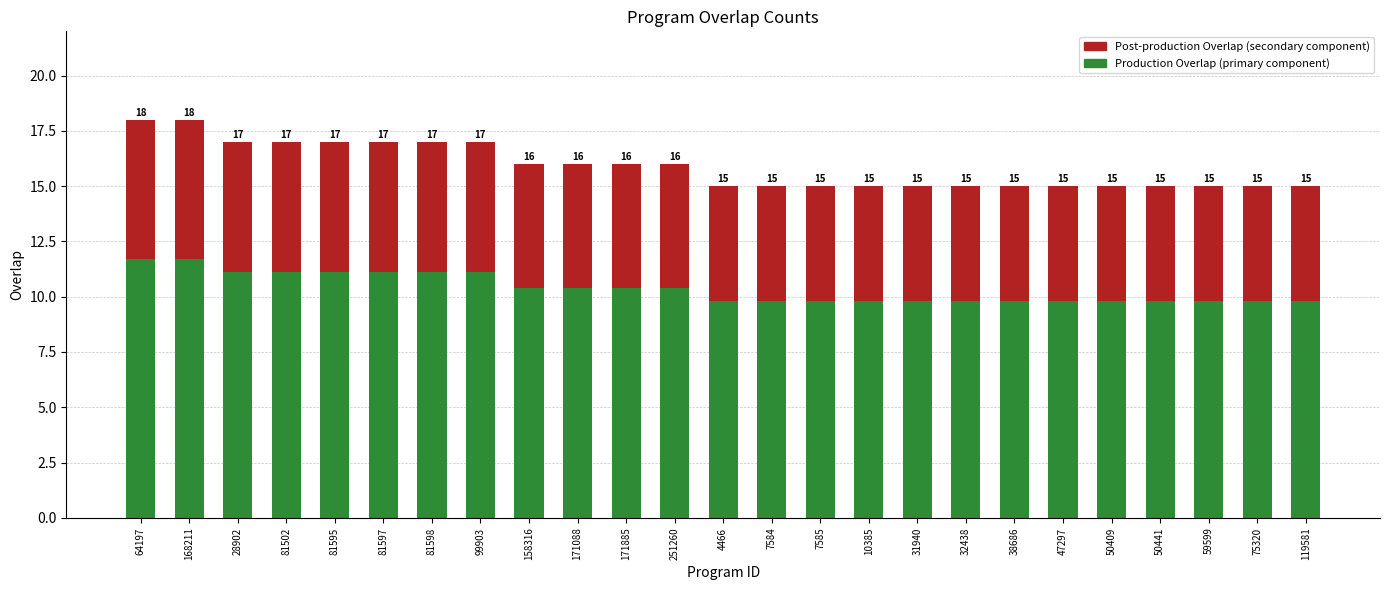

What is the label of the 12th bar from the right?

7584